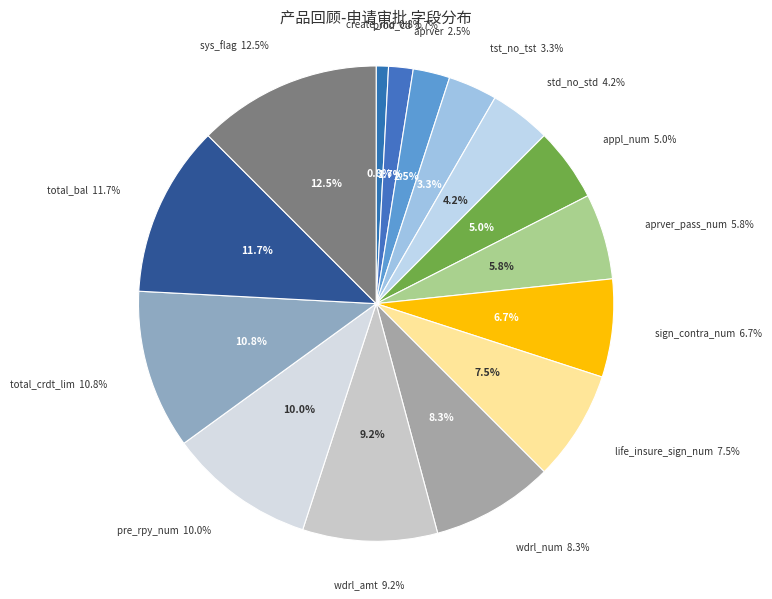

Which category has the biggest portion of the pie?

sys_flag